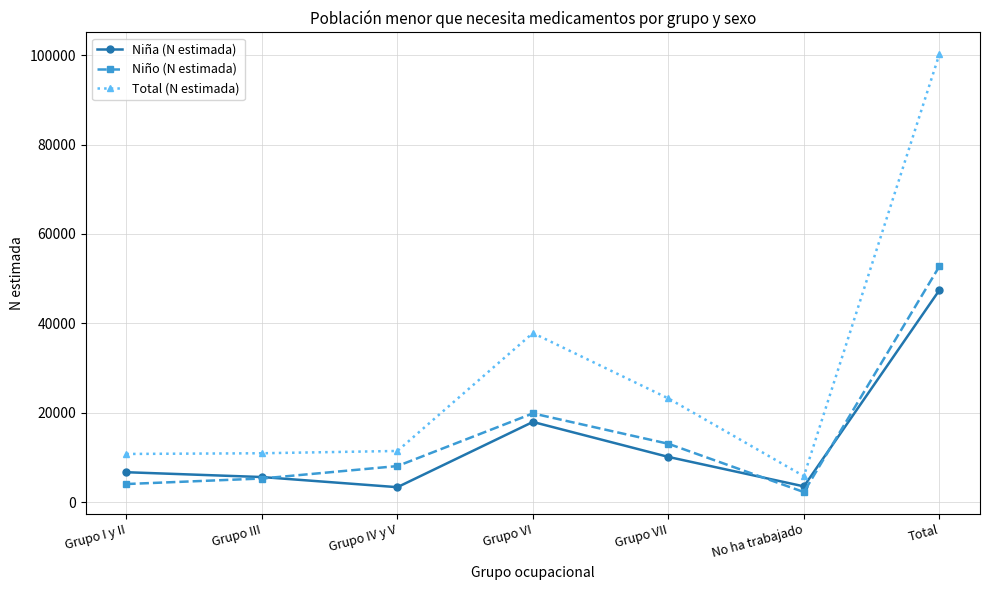

True or false: Niño (N estimada) and Total (N estimada) cross at least once.

False